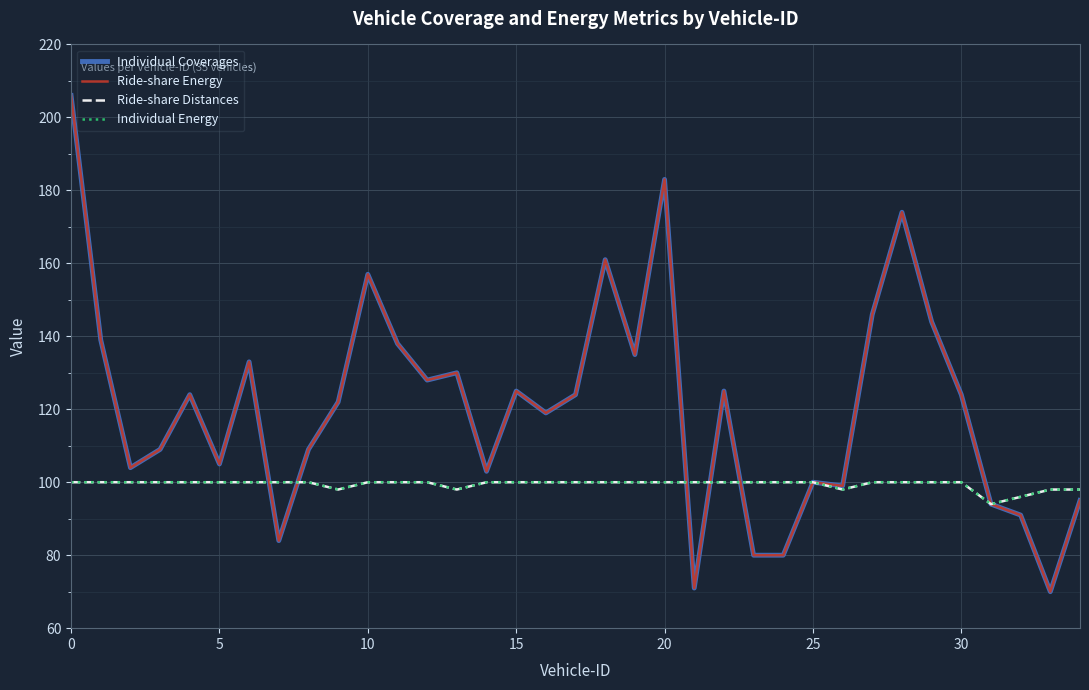

Is this an area chart (filled region under the line)?

No